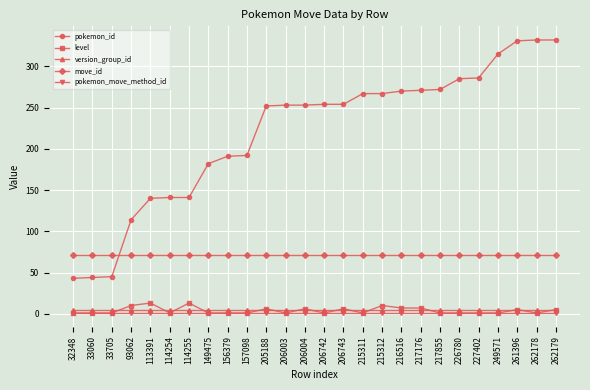

How many lines are shown in the chart?

5